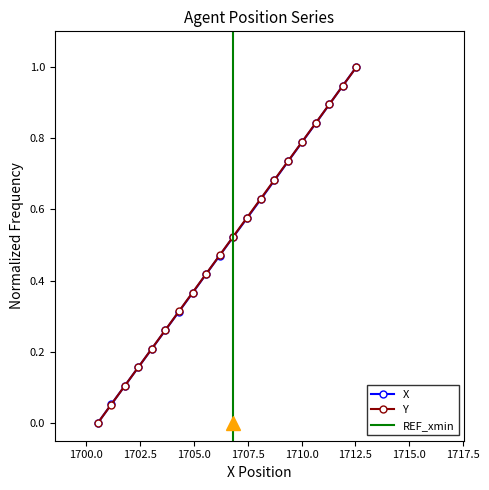

What is the difference between the second highest and second lowest values in the Y series?

0.9